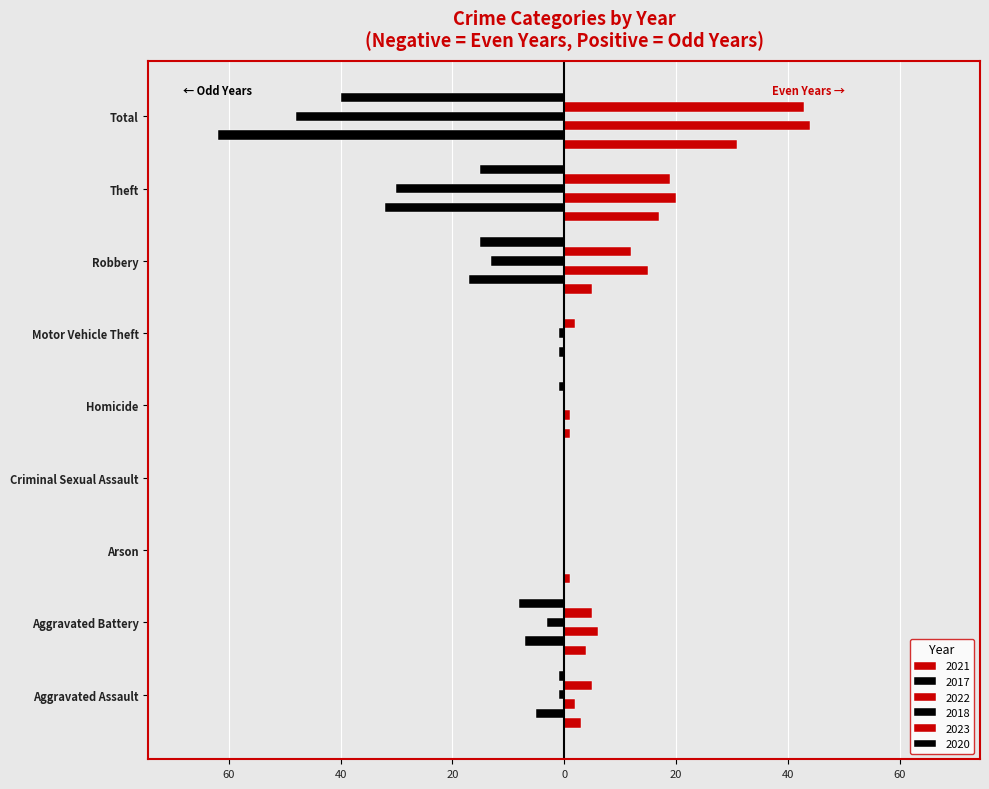

Are the bars horizontal?

Yes